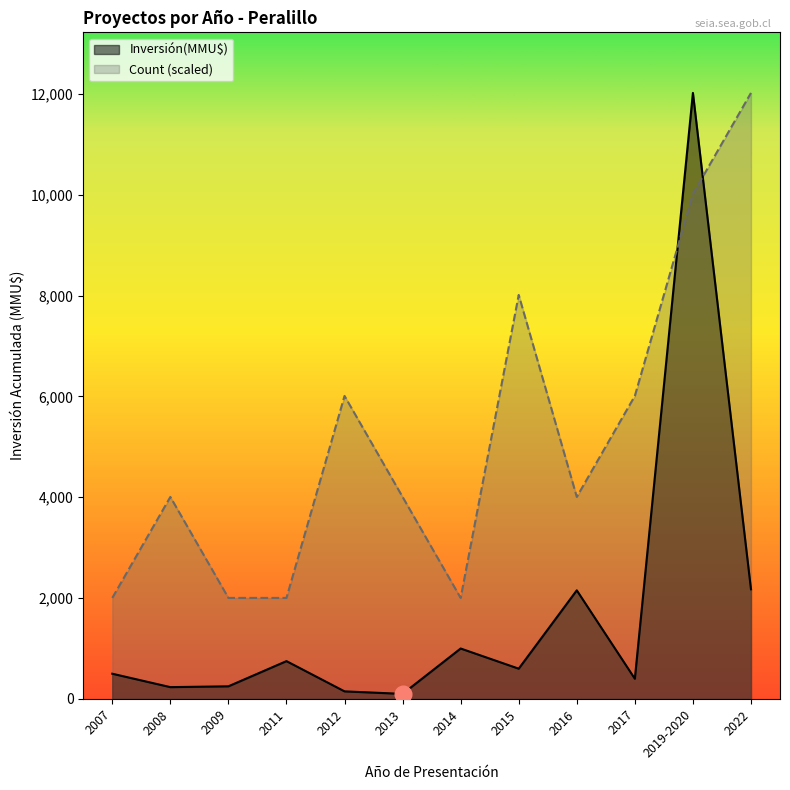

What is the spread (max minus min) of values at 2008?

3773.0